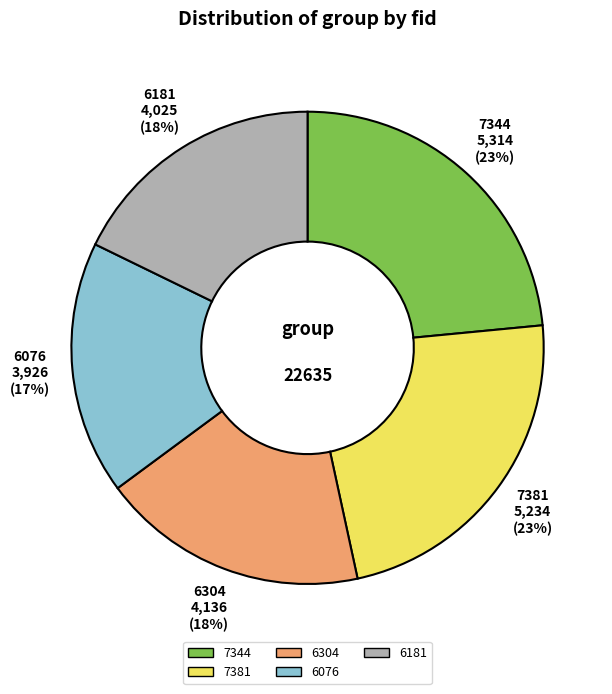

The 6076 slice represents 32% of the pie. True or false?

False